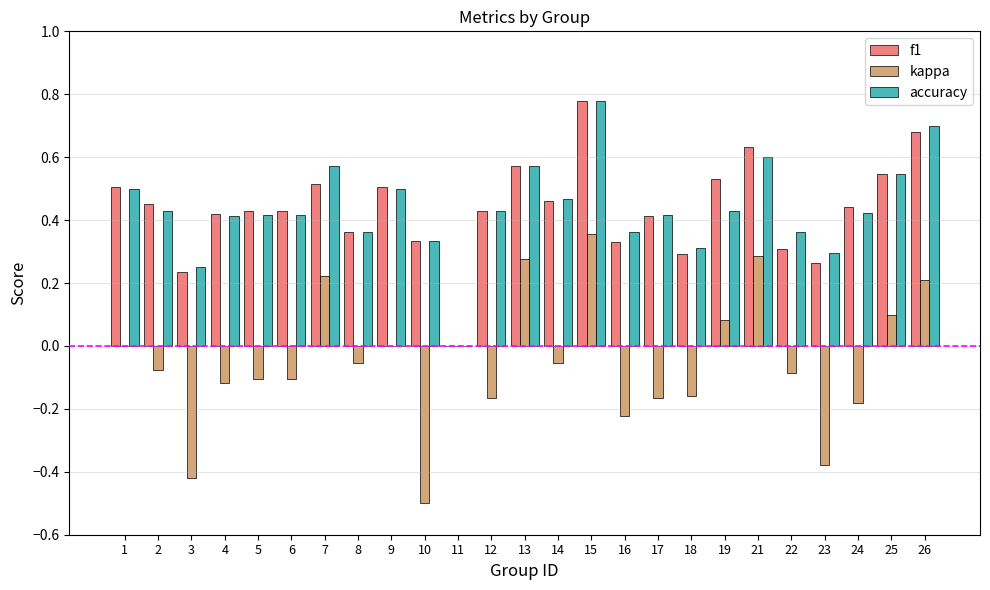

Is it true that f1 equals 0.2 at 3?

True